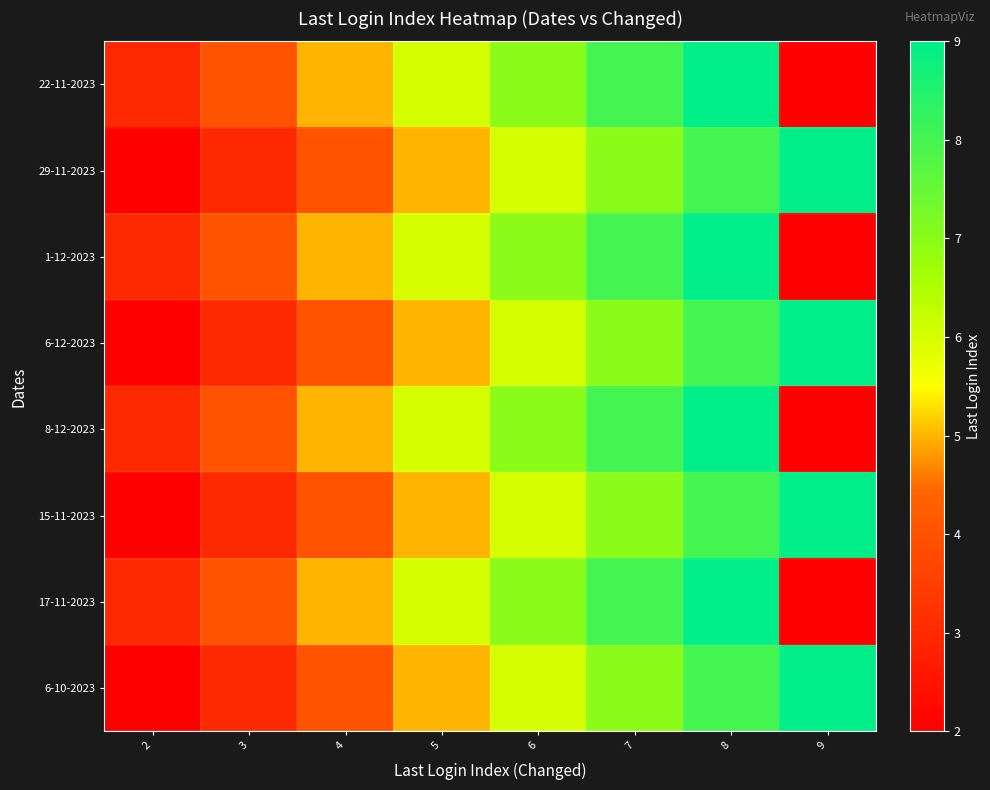

What is the spread (max minus min) of values at 5?

1